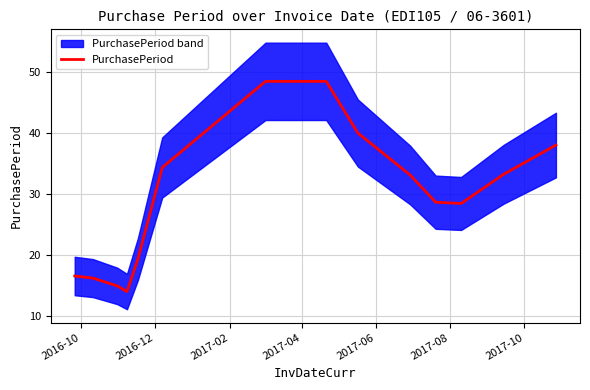

What is the difference between the maximum and minimum values?

34.5